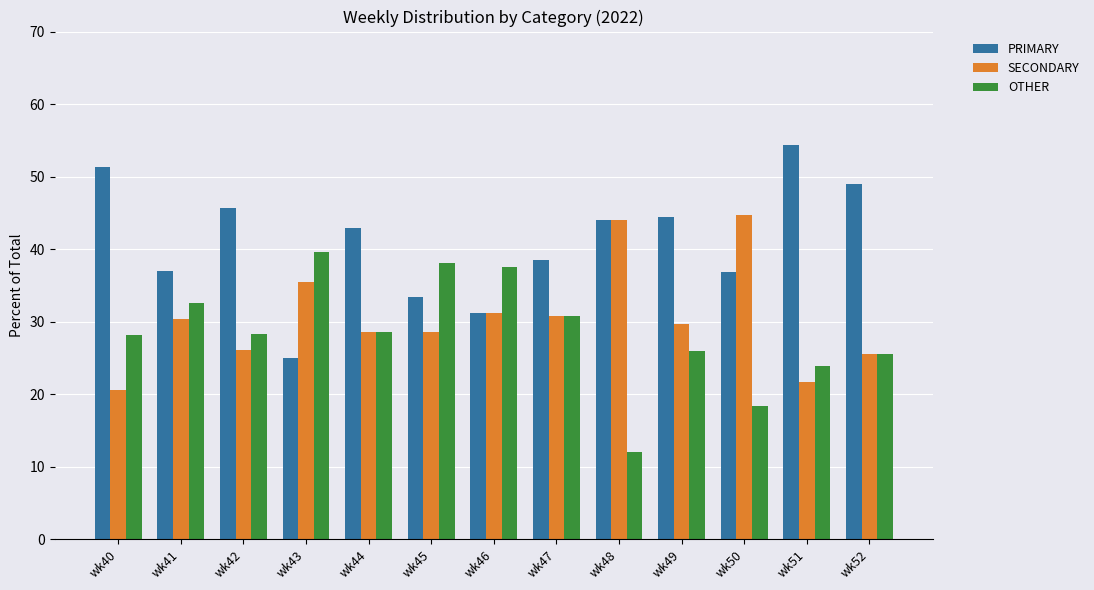

Is the value of SECONDARY at wk40 greater than the value of OTHER at wk50?

Yes